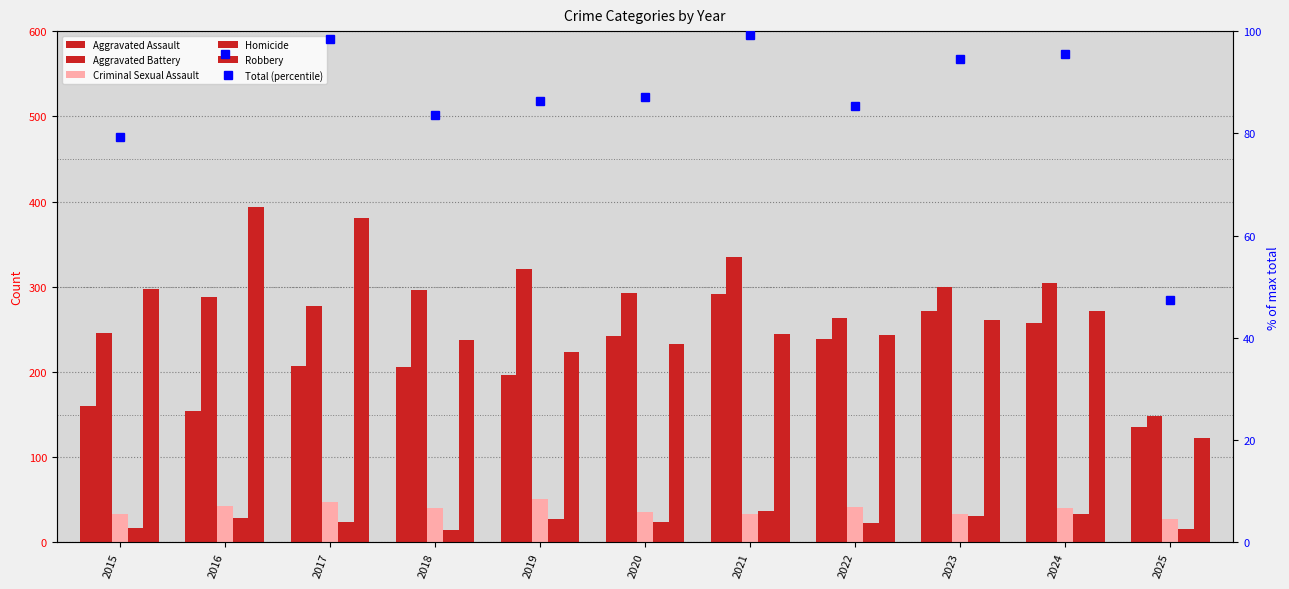

What is the maximum value shown in the chart?

394.0